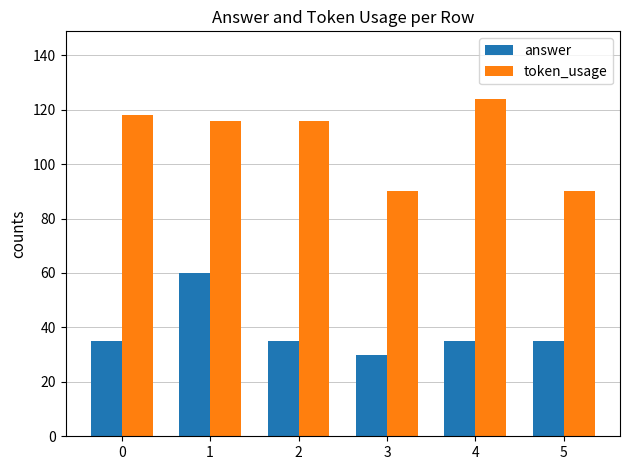

What is the difference between the maximum and minimum values in the answer series?

30